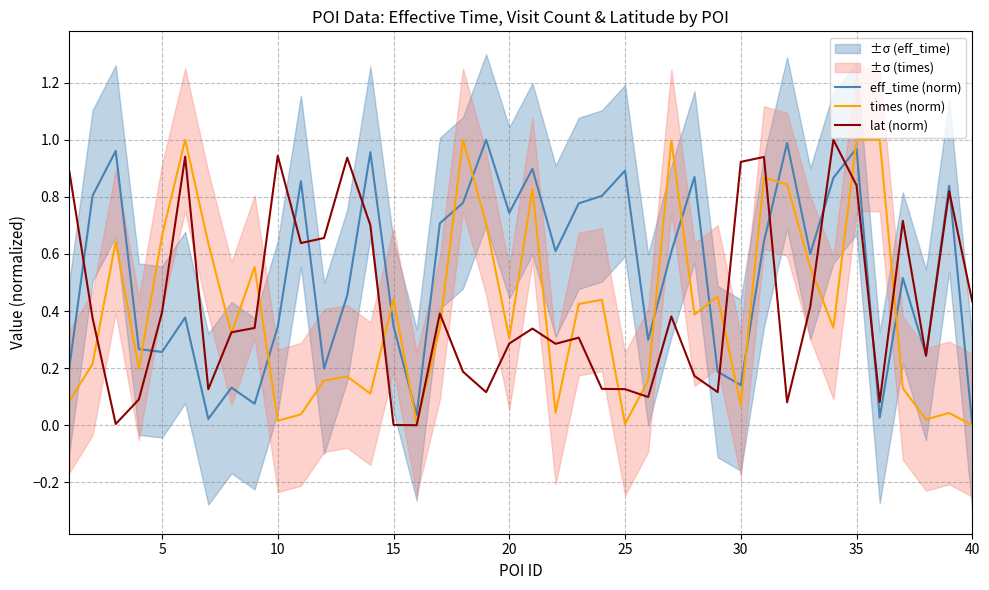

The value of lat (norm) at 10 is 0.3. True or false?

False